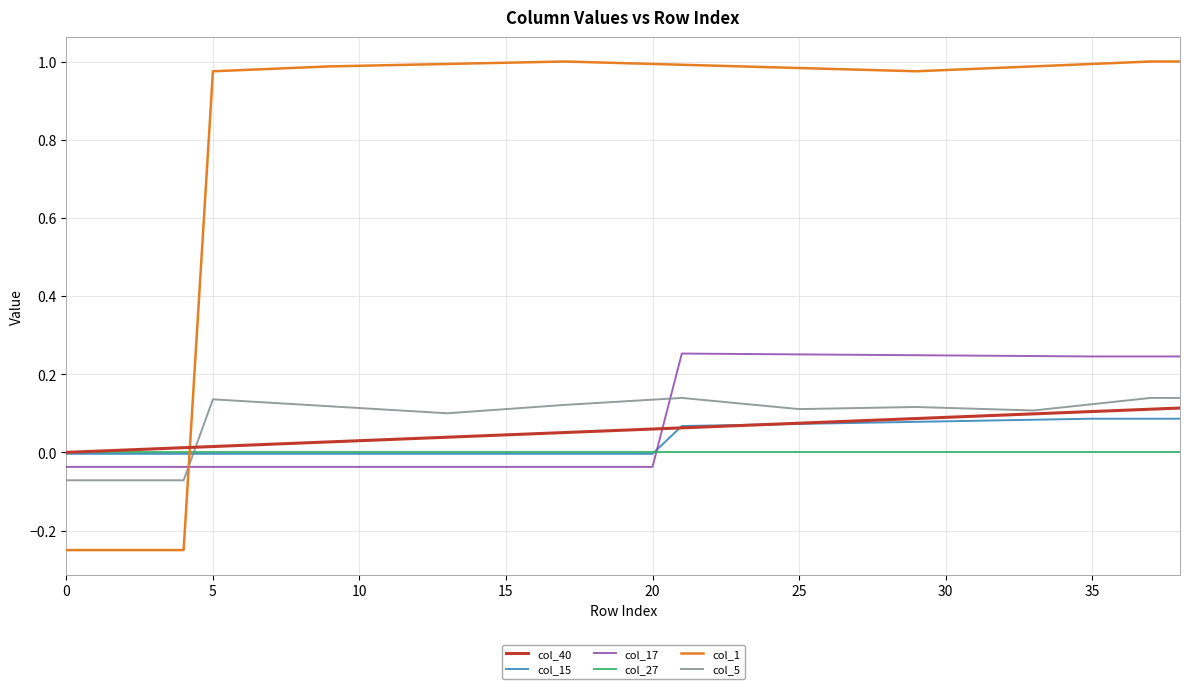

Which series has the widest spread of values?

col_1